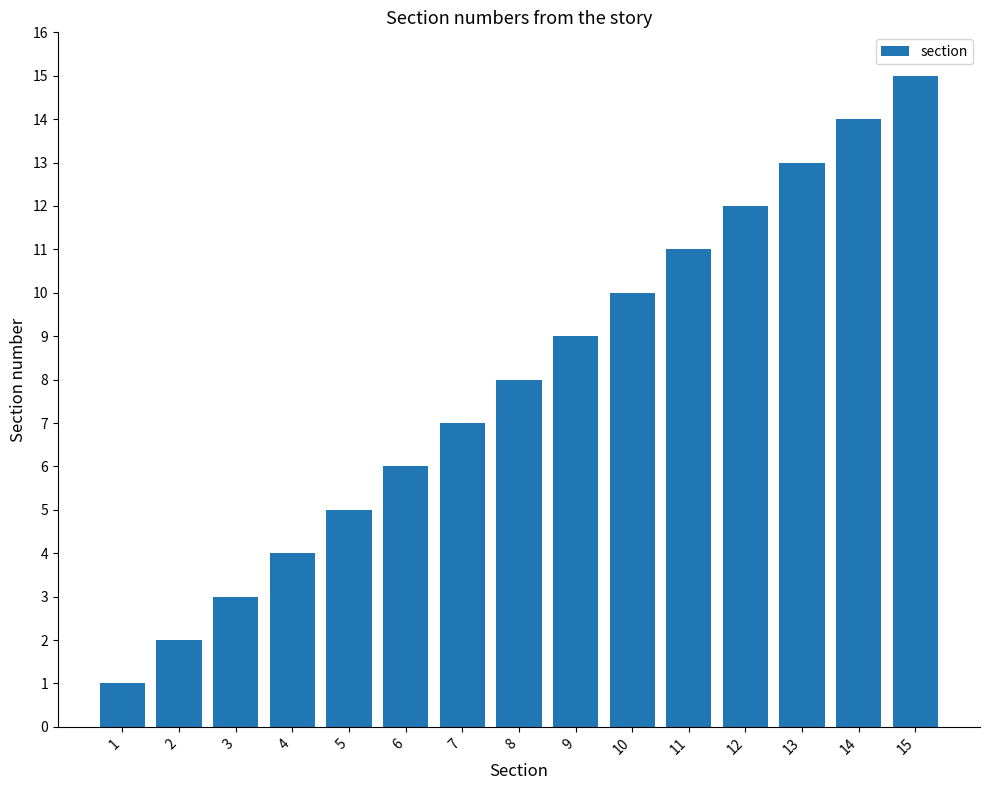

List the labels in order of value, smallest first.

1, 2, 3, 4, 5, 6, 7, 8, 9, 10, 11, 12, 13, 14, 15